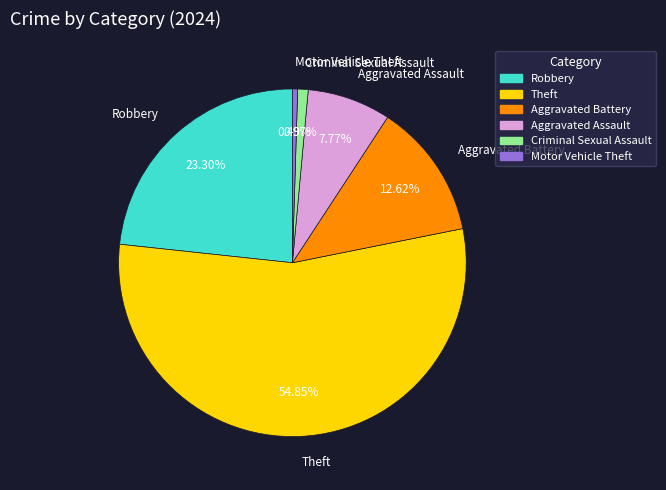

Combined, what portion of the pie is Robbery and Theft?

78.2%